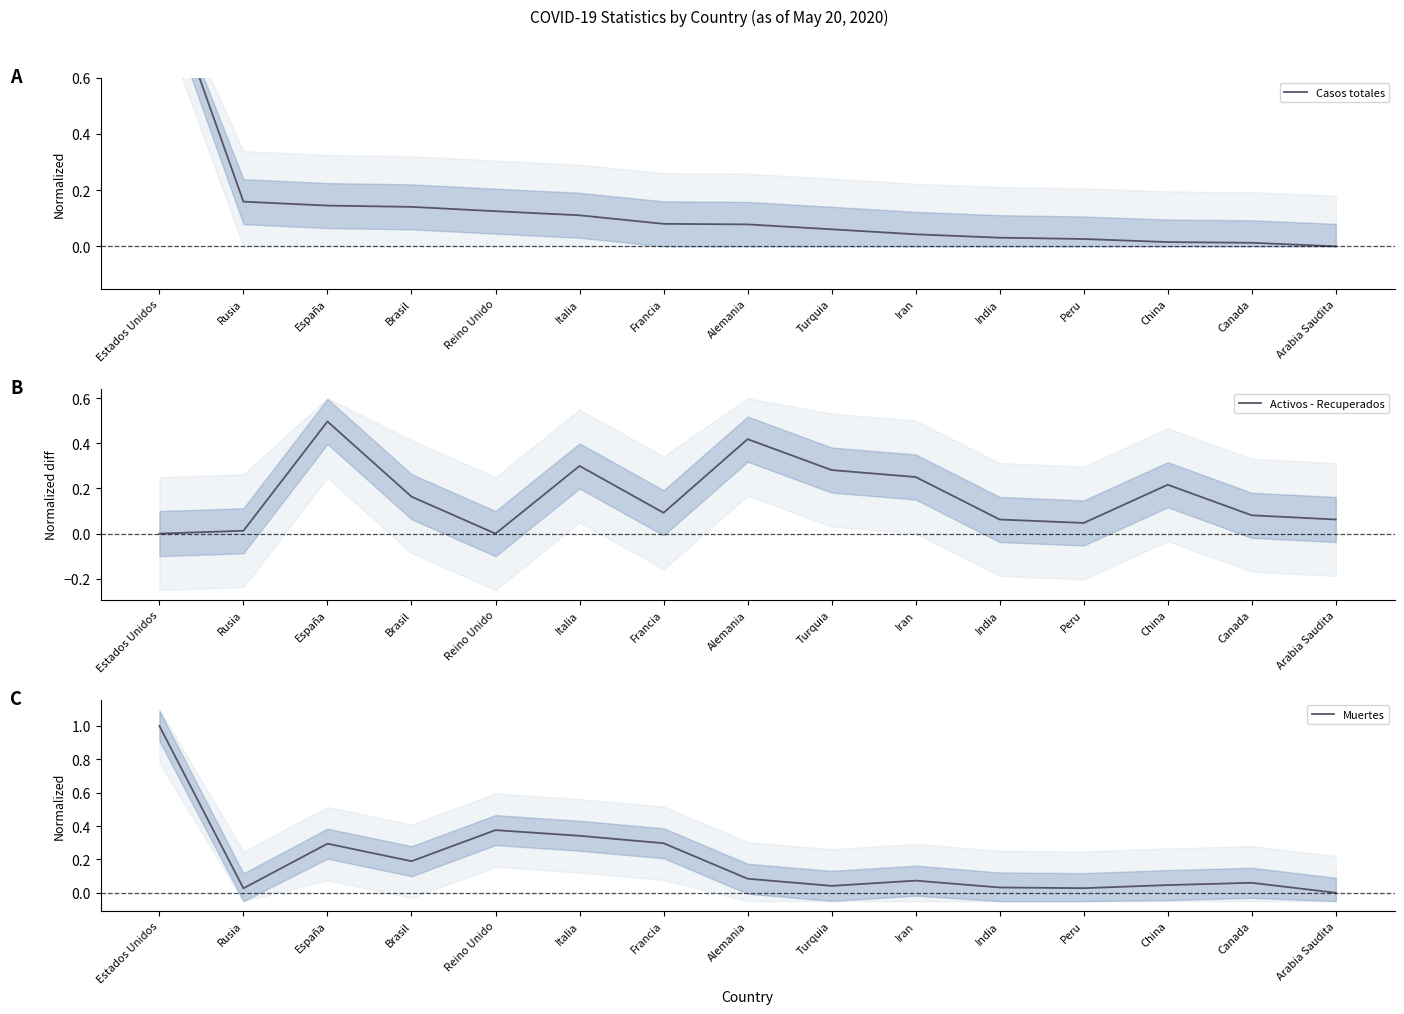

Count the number of categories in the chart.

15